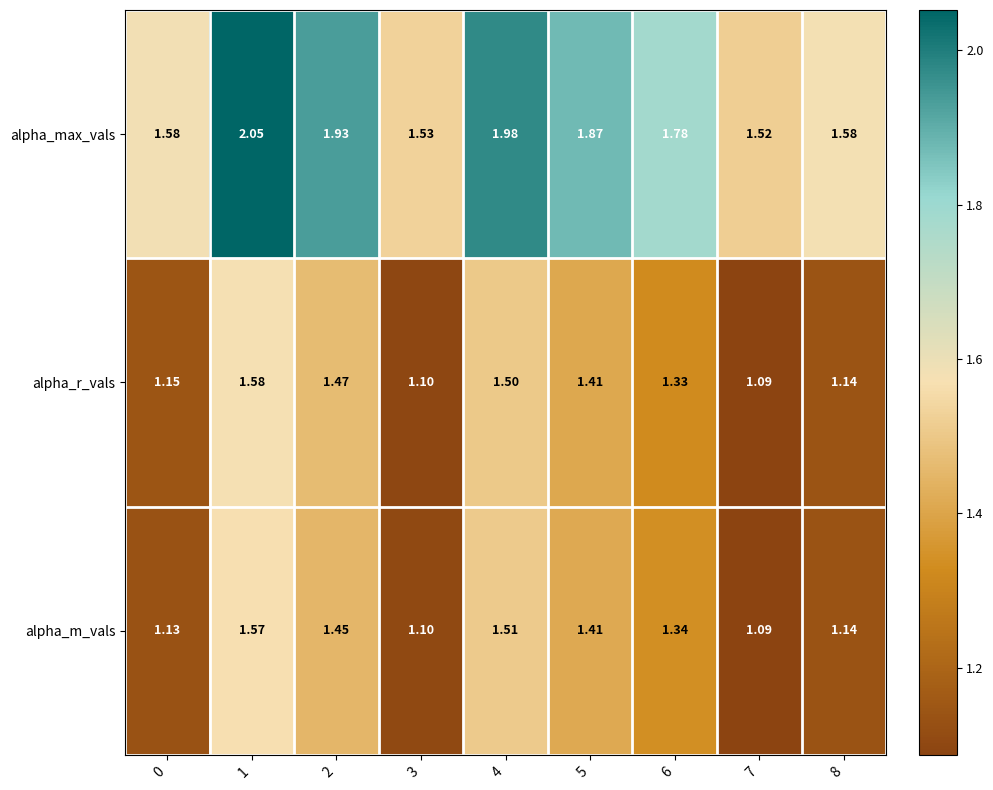

Rank the series at 1 from lowest to highest value.

alpha_m_vals, alpha_r_vals, alpha_max_vals